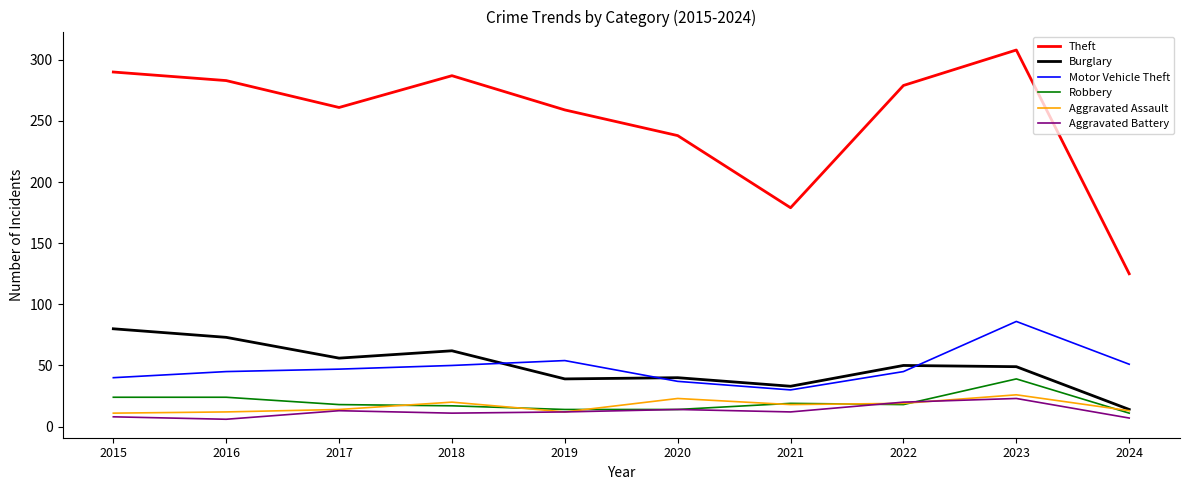

Is it true that Motor Vehicle Theft equals 64 at 2016?

False